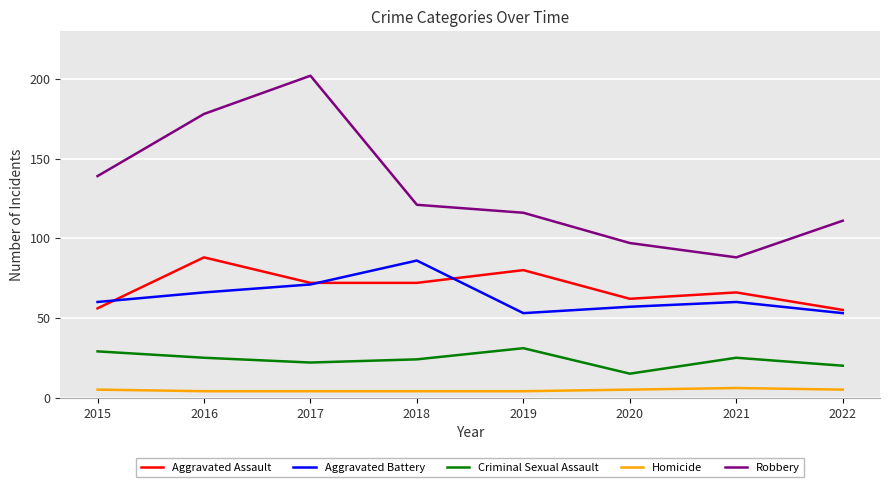

Reading left to right, extract all data points from this chart.

Aggravated Assault: 2015=56	2016=88	2017=72	2018=72	2019=80	2020=62	2021=66	2022=55
Aggravated Battery: 2015=60	2016=66	2017=71	2018=86	2019=53	2020=57	2021=60	2022=53
Criminal Sexual Assault: 2015=29	2016=25	2017=22	2018=24	2019=31	2020=15	2021=25	2022=20
Homicide: 2015=5	2016=4	2017=4	2018=4	2019=4	2020=5	2021=6	2022=5
Robbery: 2015=139	2016=178	2017=202	2018=121	2019=116	2020=97	2021=88	2022=111